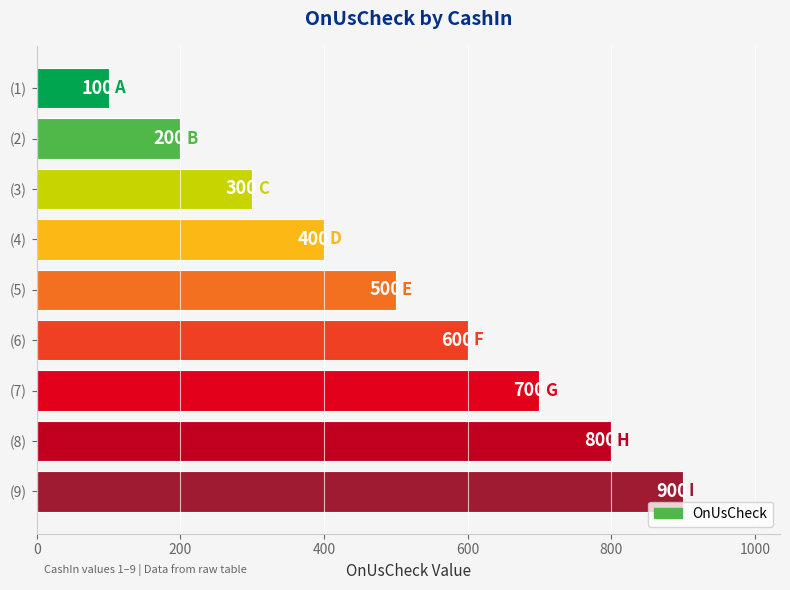

Does the chart contain stacked bars?

No